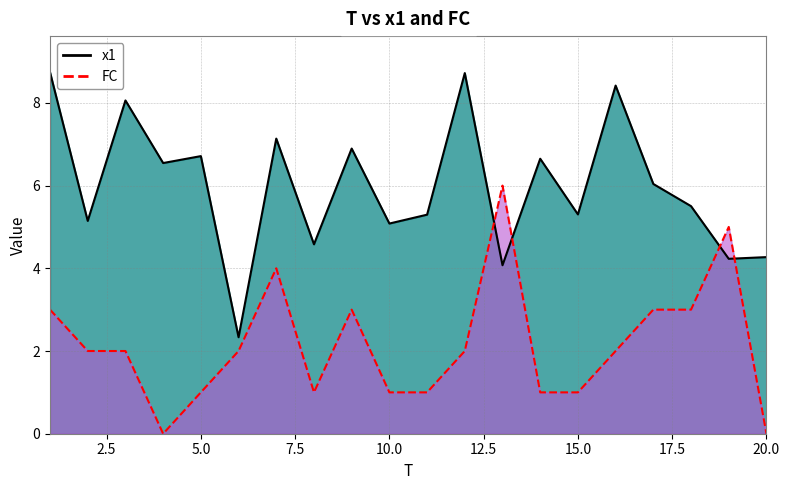

What is the greatest value displayed?

8.7